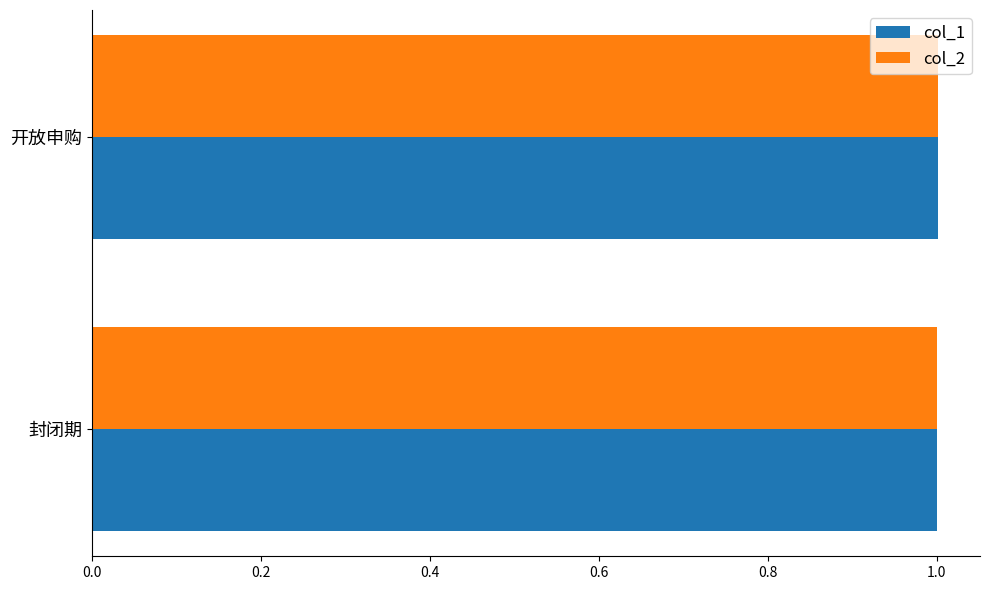

What is the total value across all series at 开放申购?

2.0